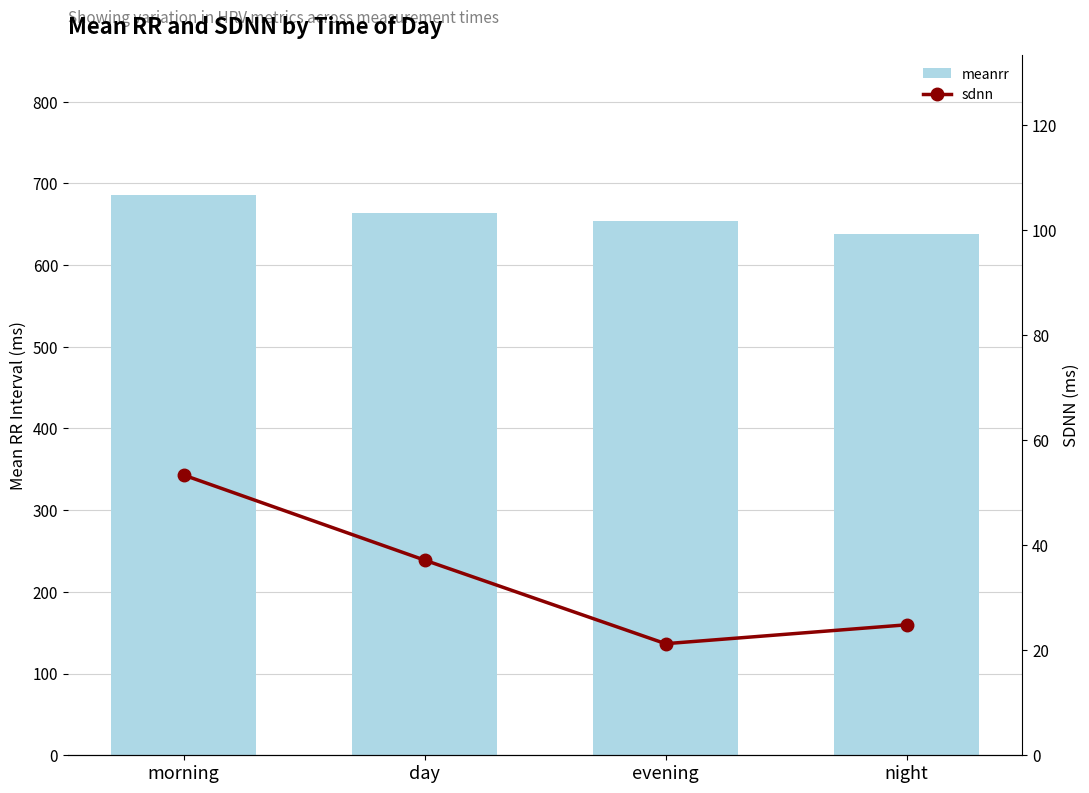

Which series changed the most between evening and night?

meanrr